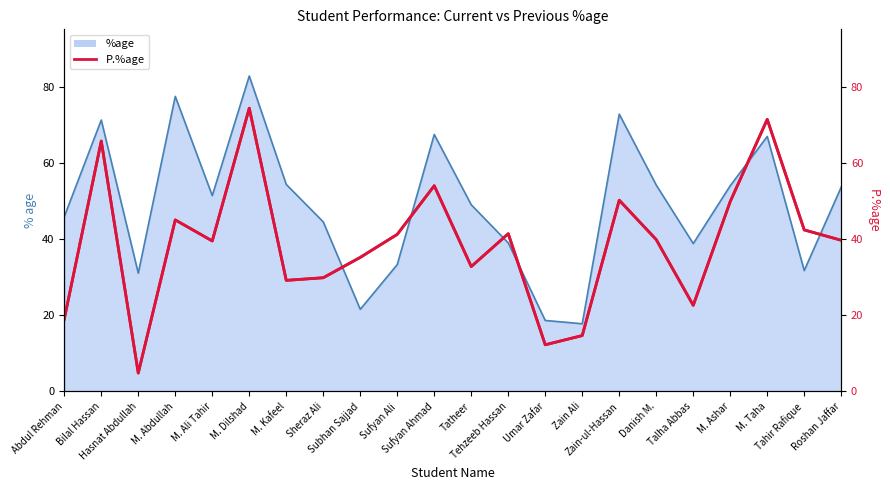

Reading left to right, what are all the values shown in this chart?

Abdul Rehman=19.0	Bilal Hassan=65.7	Hasnat Abdullah=4.8	M. Abdullah=45.0	M. Ali Tahir=39.5	M. Dilshad=74.3	M. Kafeel=29.1	Sheraz Ali=29.8	Subhan Sajjad=35.2	Sufyan Ali=41.2	Sufyan Ahmad=54.0	Tatheer=32.8	Tehzeeb Hassan=41.4	Umar Zafar=12.2	Zain Ali=14.7	Zain-ul-Hassan=50.2	Danish M.=39.8	Talha Abbas=22.6	M. Ashar=49.8	M. Taha=71.4	Tahir Rafique=42.4	Roshan Jaffar=39.7